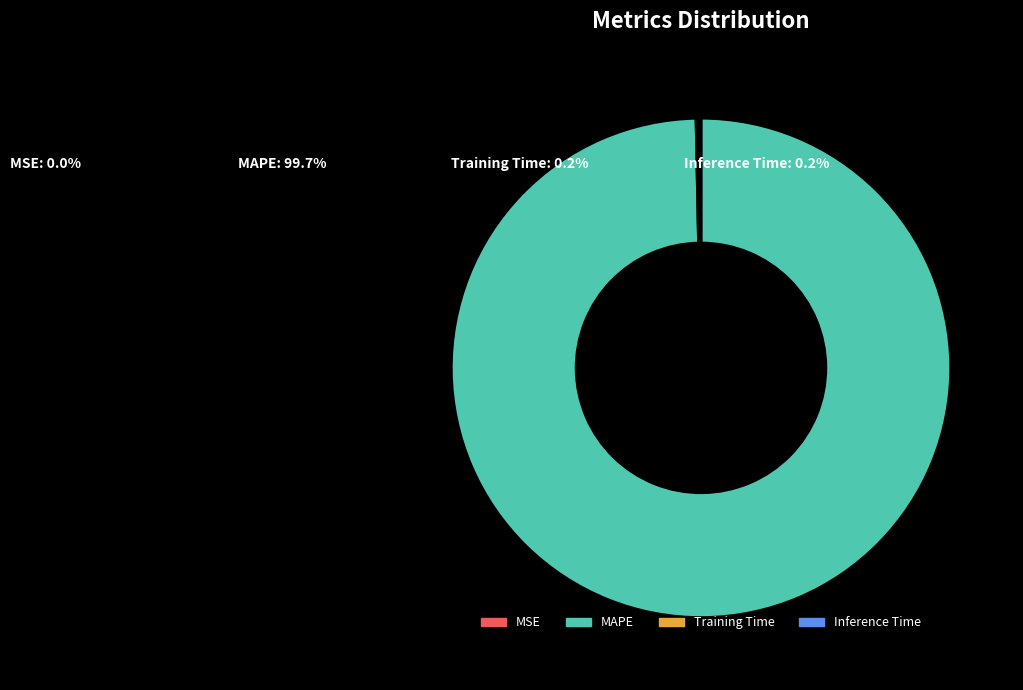

Which slice is the largest?

MAPE